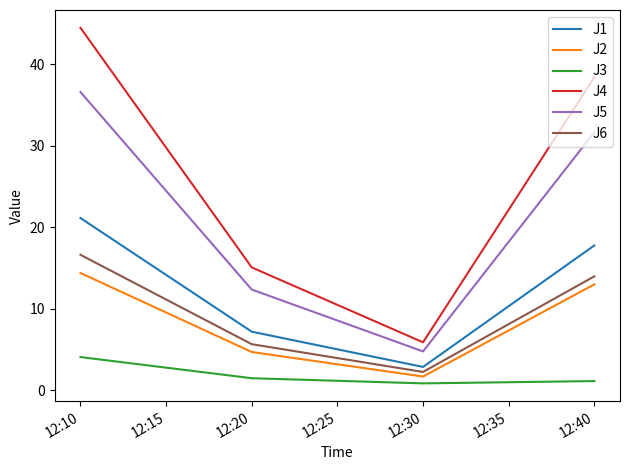

At which category is the sum across all series the highest?

12:10